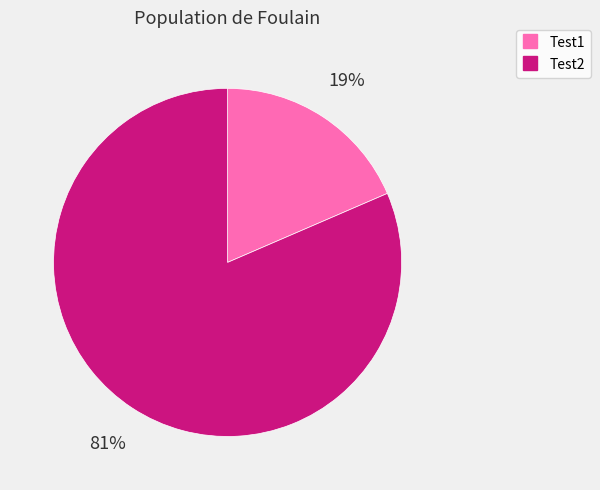

To the nearest percent, what is the combined percentage of Test1 and Test2?

100%